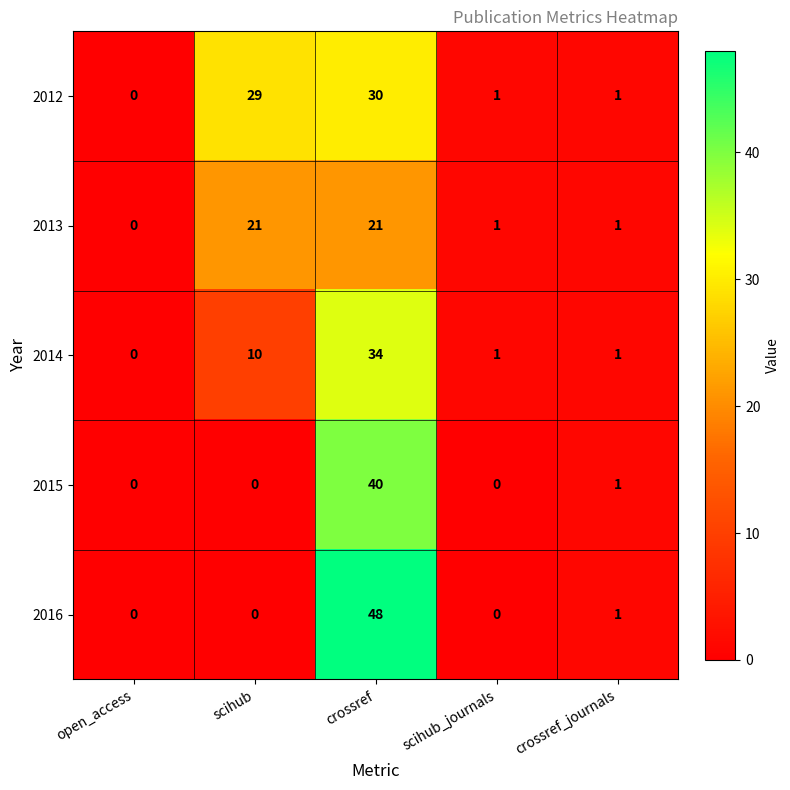

What is the sum of the 2013 values at open_access and crossref?

21